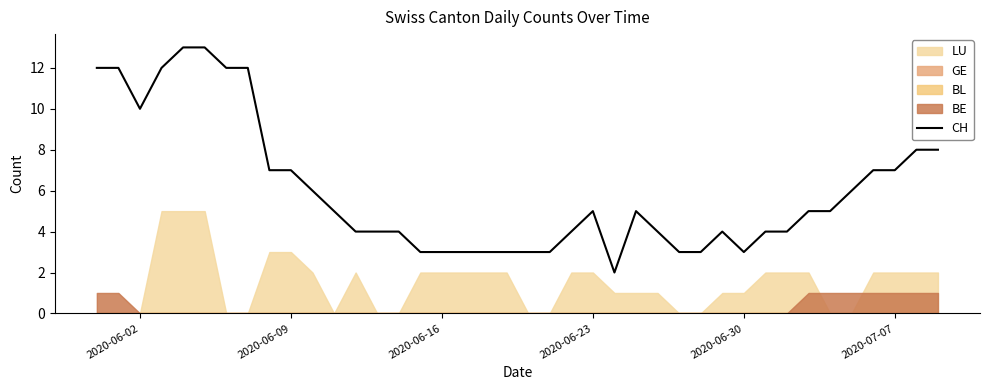

How many lines are shown in the chart?

1